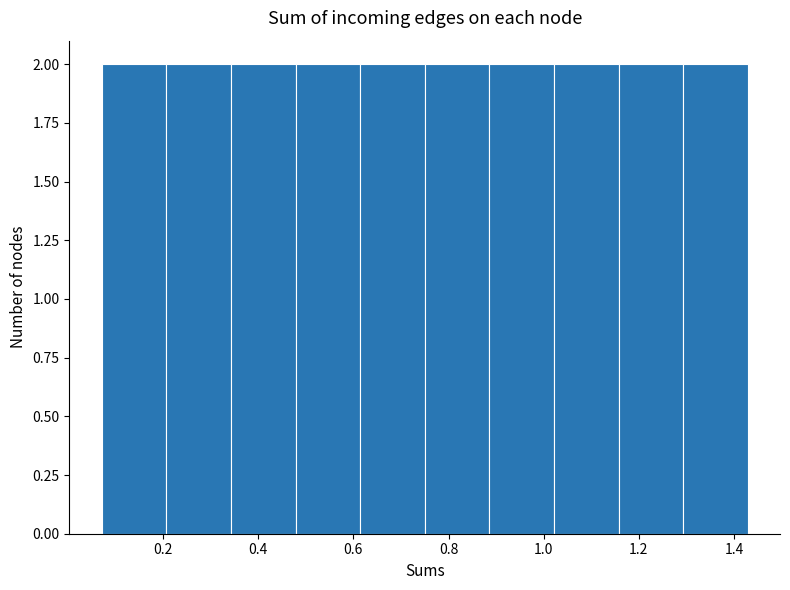

Reading left to right, transcribe this chart: for each bar, give the range it covers on the x-axis and its height. Neither the bar edges nor the heights are printed on the chart, so give them approximately, as read against the axes.

0.08 to 0.20: 2
0.20 to 0.34: 2
0.34 to 0.48: 2
0.48 to 0.62: 2
0.62 to 0.76: 2
0.76 to 0.88: 2
0.88 to 1.02: 2
1.02 to 1.16: 2
1.16 to 1.30: 2
1.30 to 1.42: 2